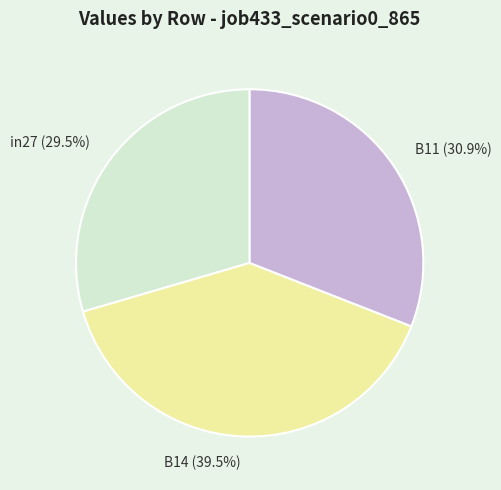

Does B14 represent more than half of the total?

No